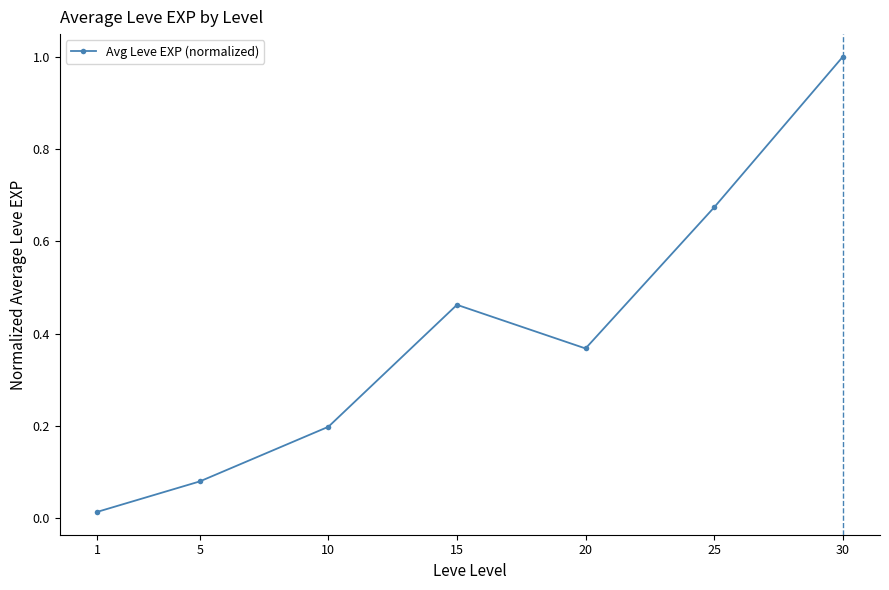

Is it true that the value at 15 is 0.6?

False